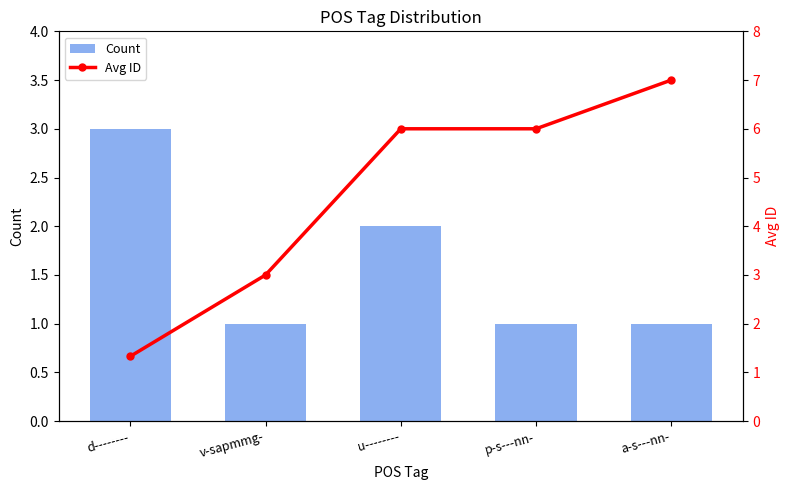

What is the value of the Avg ID bar at the 3rd from the left?

6.0